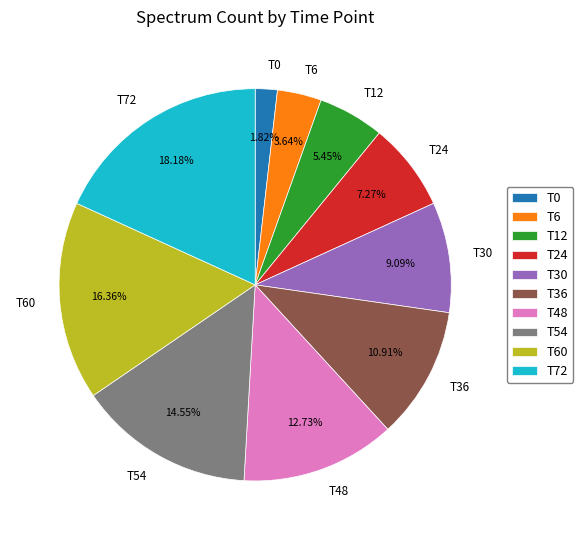

Rank the categories by value from lowest to highest.

T0, T6, T12, T24, T30, T36, T48, T54, T60, T72